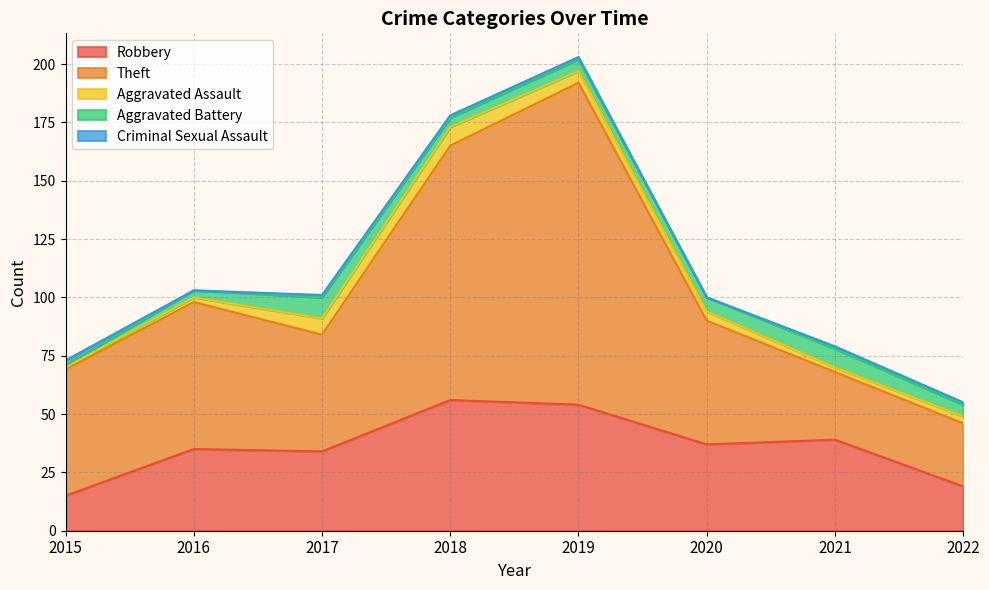

What is the sum of the Theft values at 2017 and 2020?

103